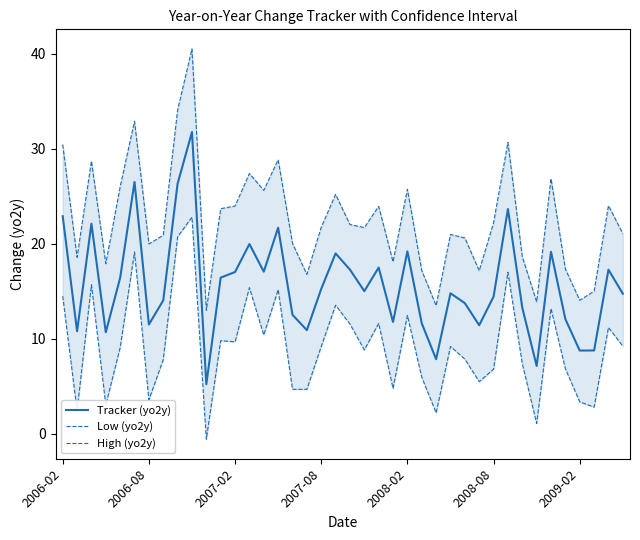

What value does the Tracker (yo2y) series have at 11?

16.4